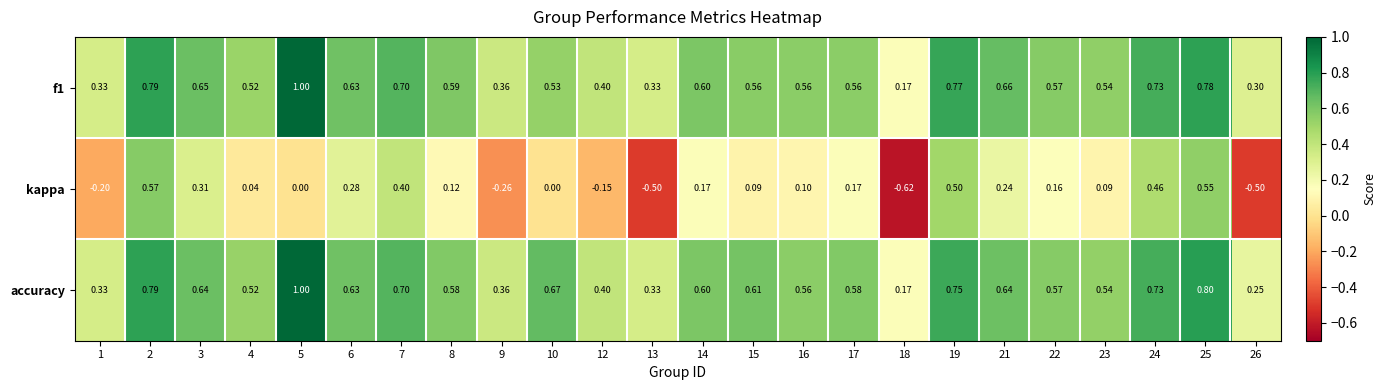

Which series has the largest total across all categories?

accuracy